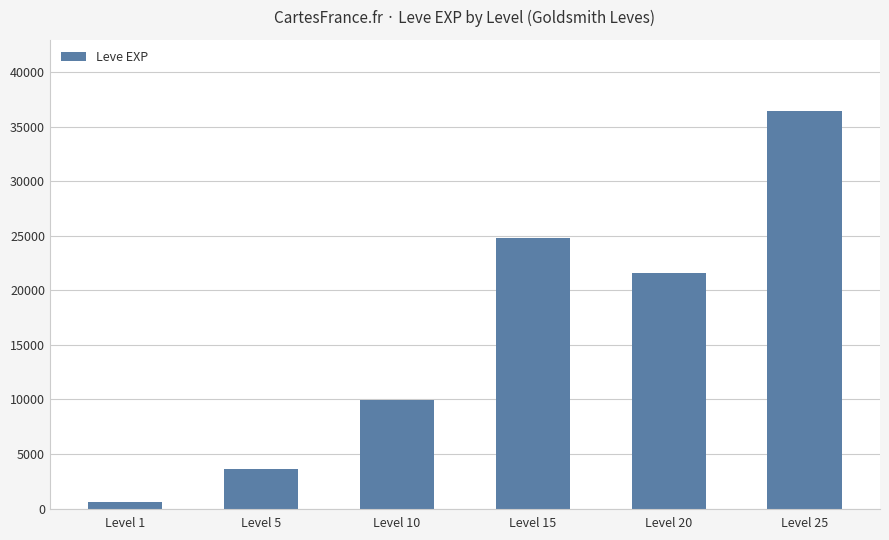

How many data points are less than 21600?

3